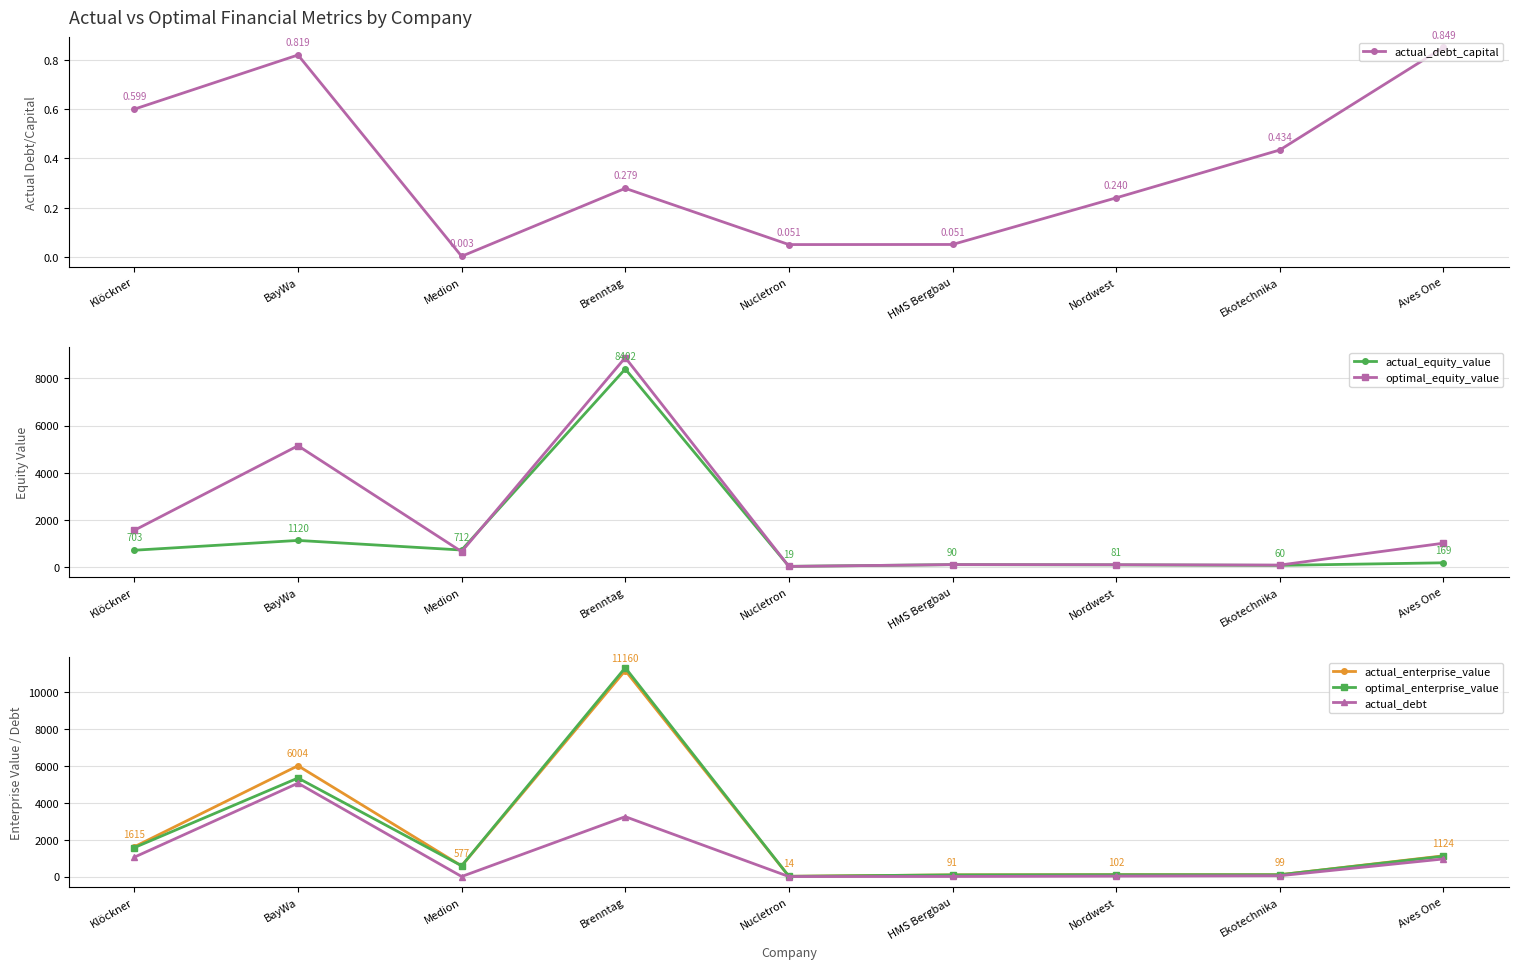

True or false: optimal_equity_value and optimal_enterprise_value intersect in this chart.

True